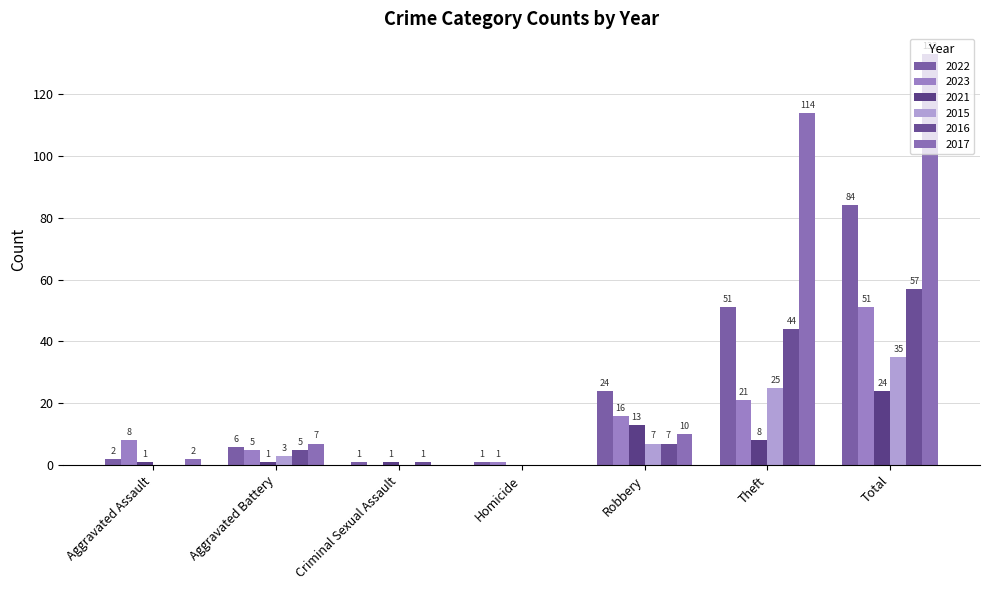

Does the chart contain stacked bars?

No